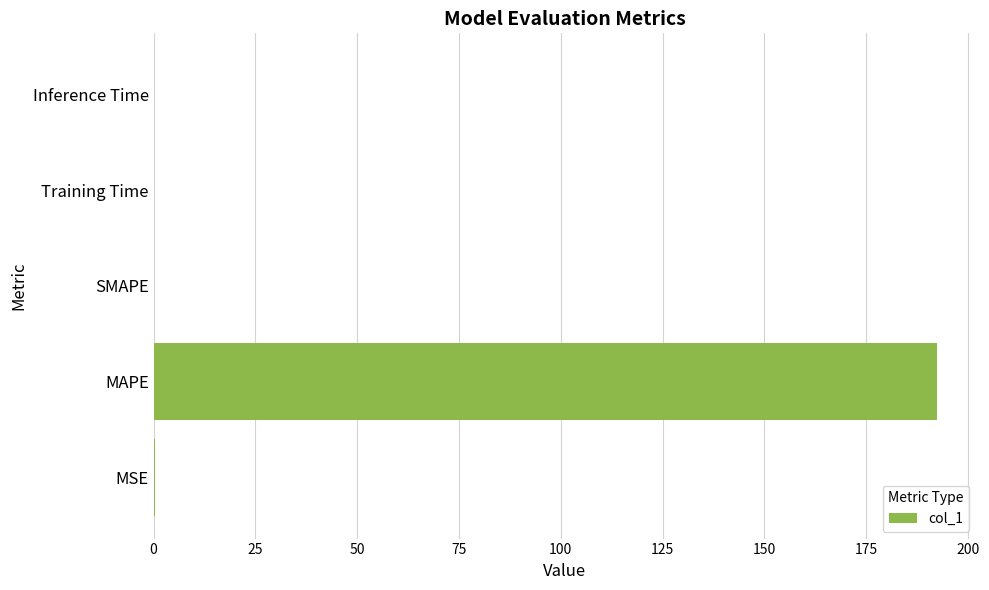

What is the sum of all values?

192.7